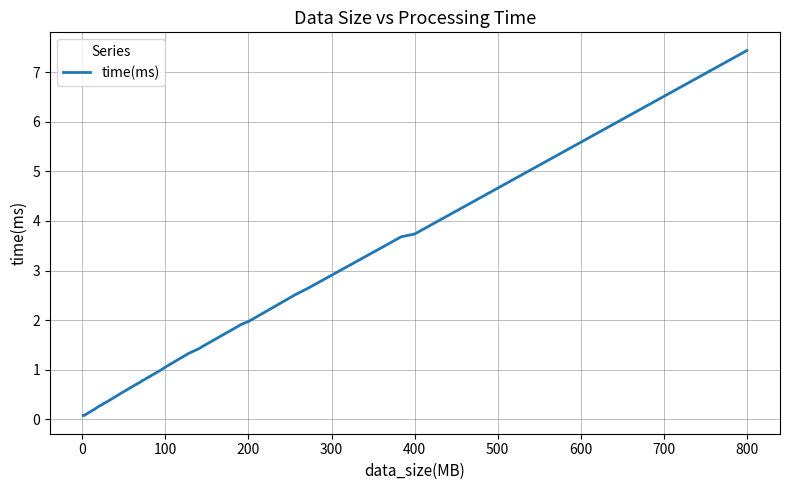

What is the maximum value shown in the chart?

7.4